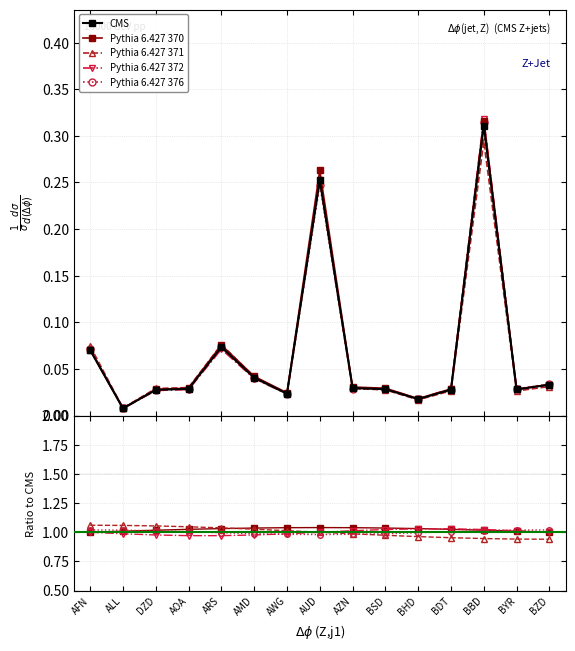

Which series ends up on top after the final intersection of Pythia 6.427 376 and Pythia 6.427 372?

Pythia 6.427 376